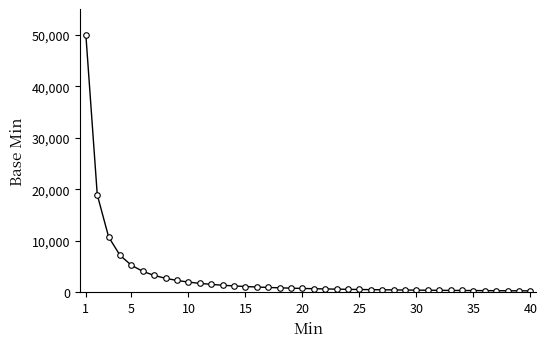

What is the minimum value shown in the chart?

285.8